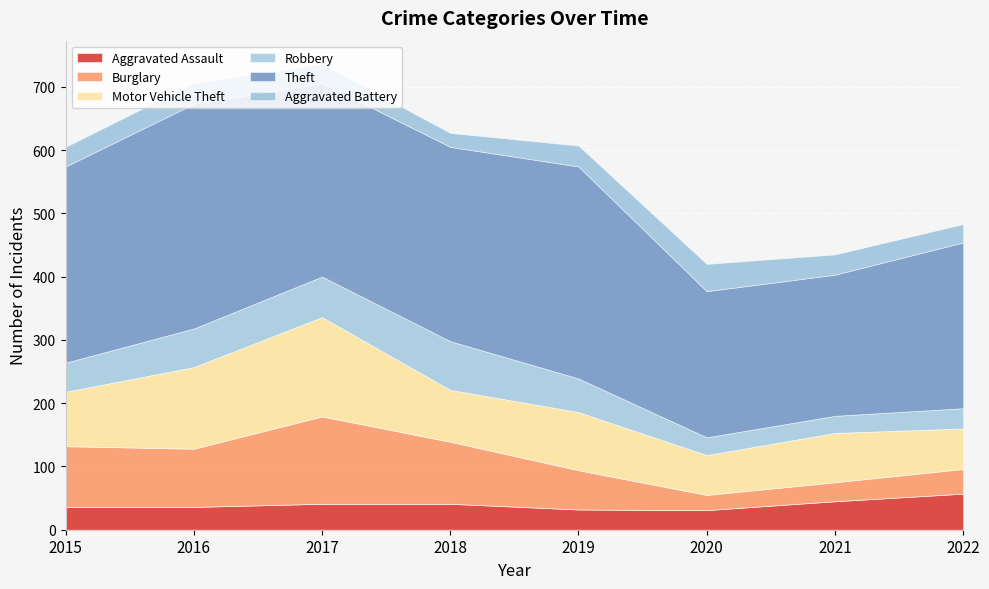

What is the difference between the highest and lowest values at 2018?

285